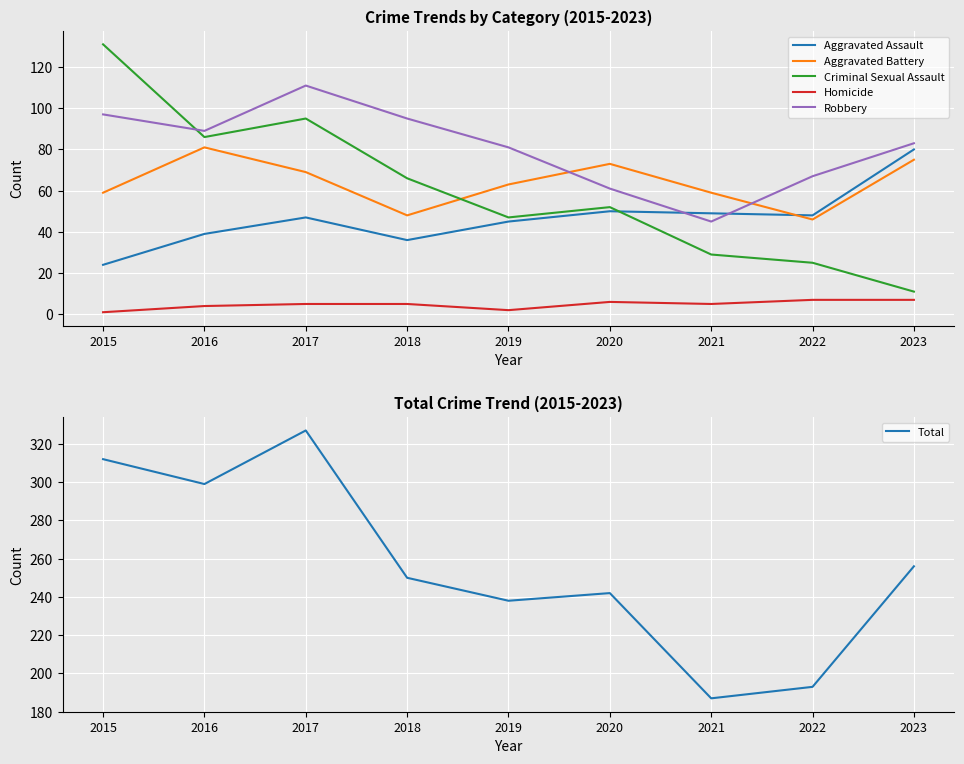

How many lines are shown in the chart?

6